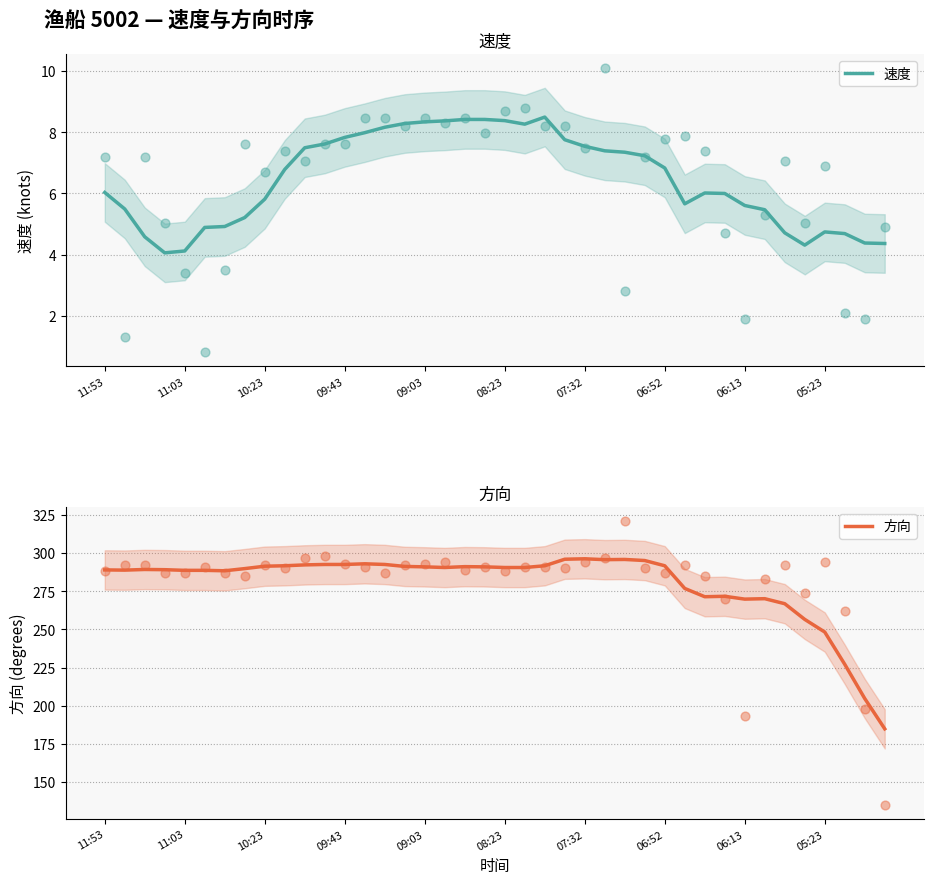

Which series reaches the maximum Y coordinate?

方向